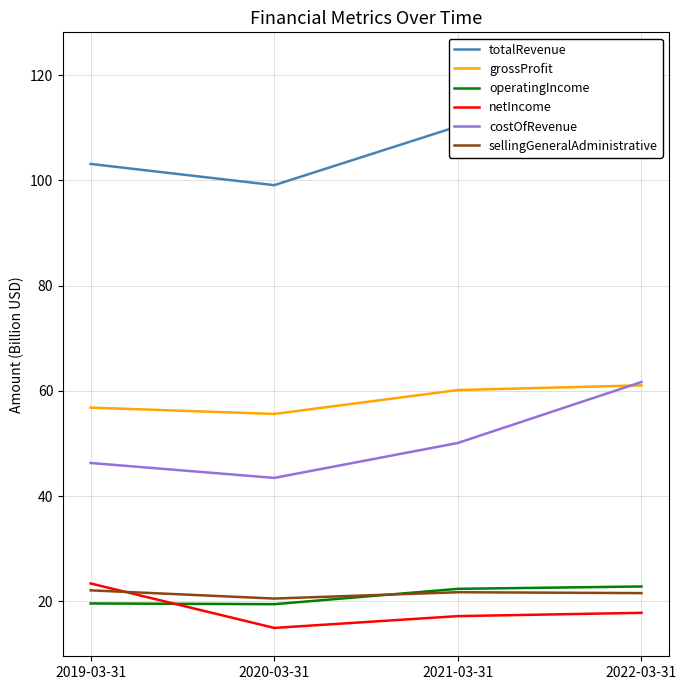

What is the label of the 1st point from the right?

2022-03-31